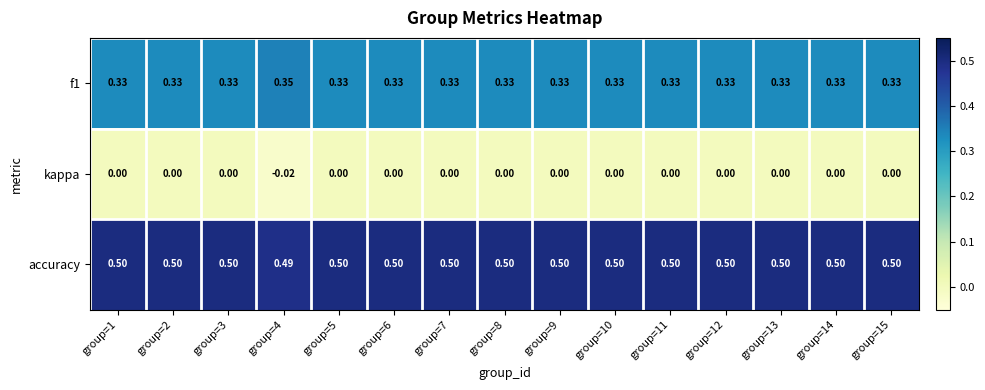

How many categories are shown in the chart?

15